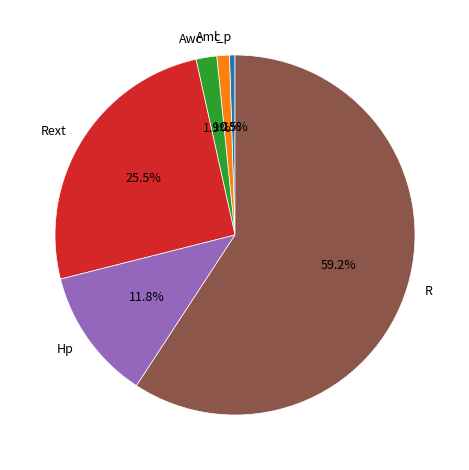

What percentage is the Amc slice, to the nearest percent?

1%